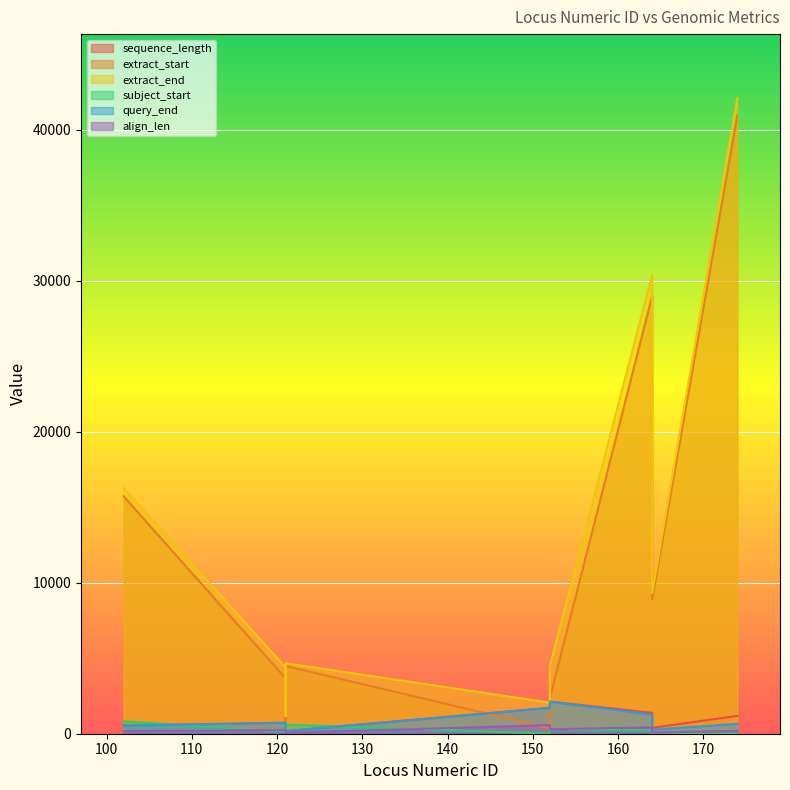

Rank the series by their maximum value, from highest to lowest.

extract_end, extract_start, sequence_length, query_end, subject_start, align_len